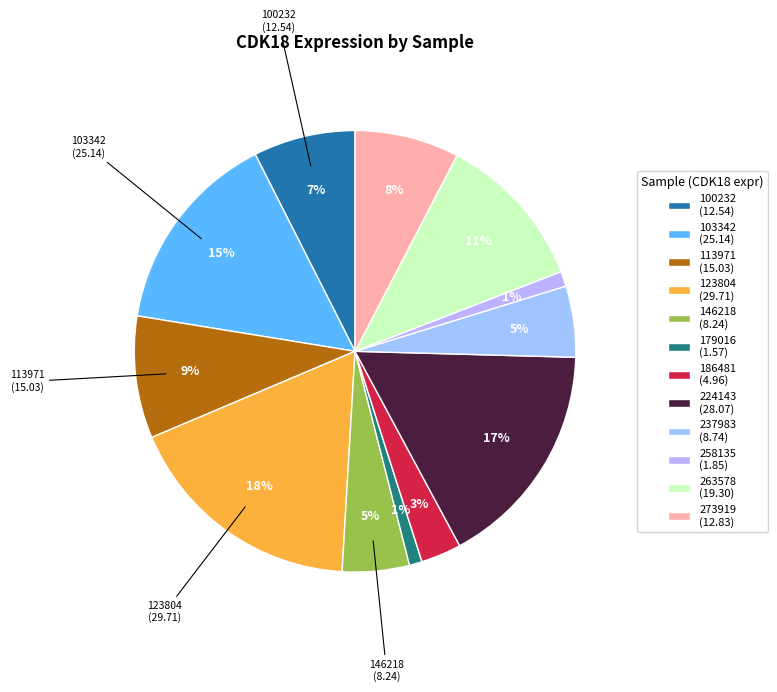

To the nearest percent, what is the average slice percentage?

8%